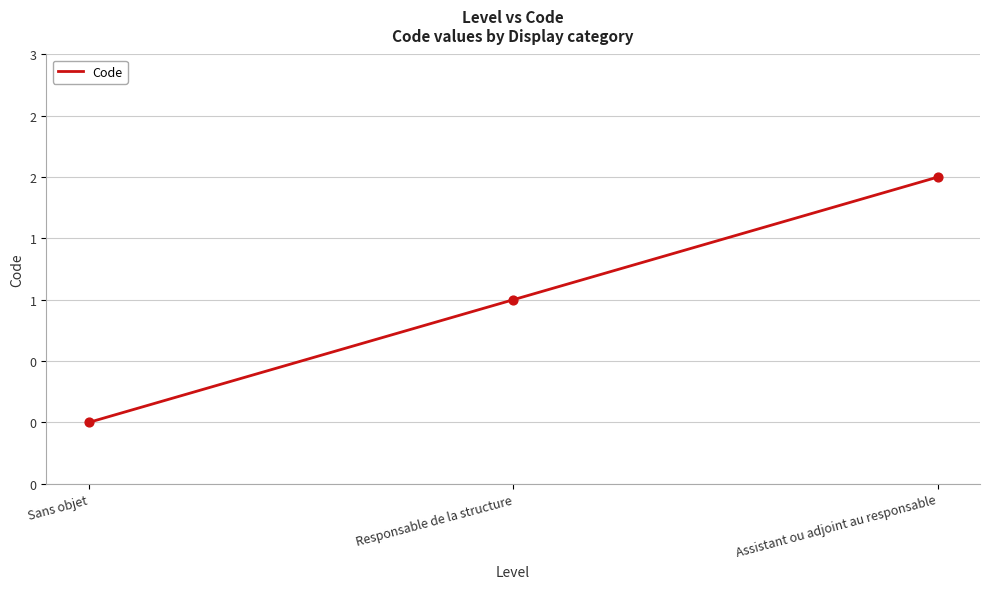

Which has a higher value, Responsable de la structure or Sans objet?

Responsable de la structure